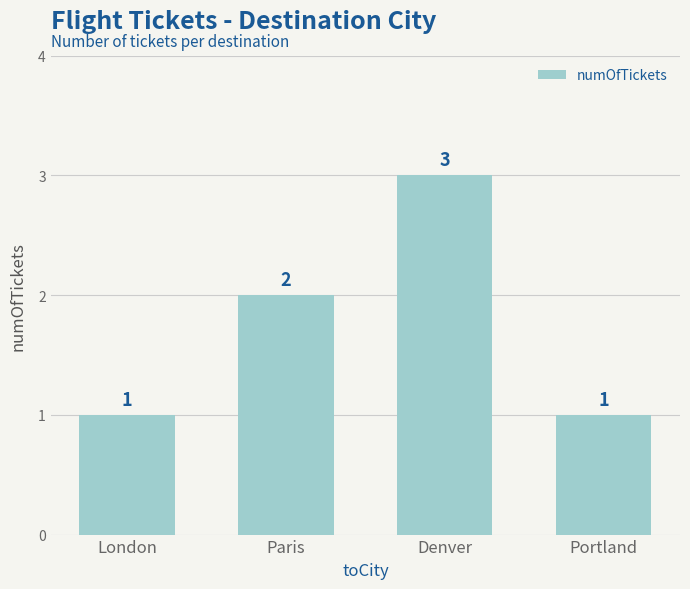

Count the values in the range 1 to 3.

4